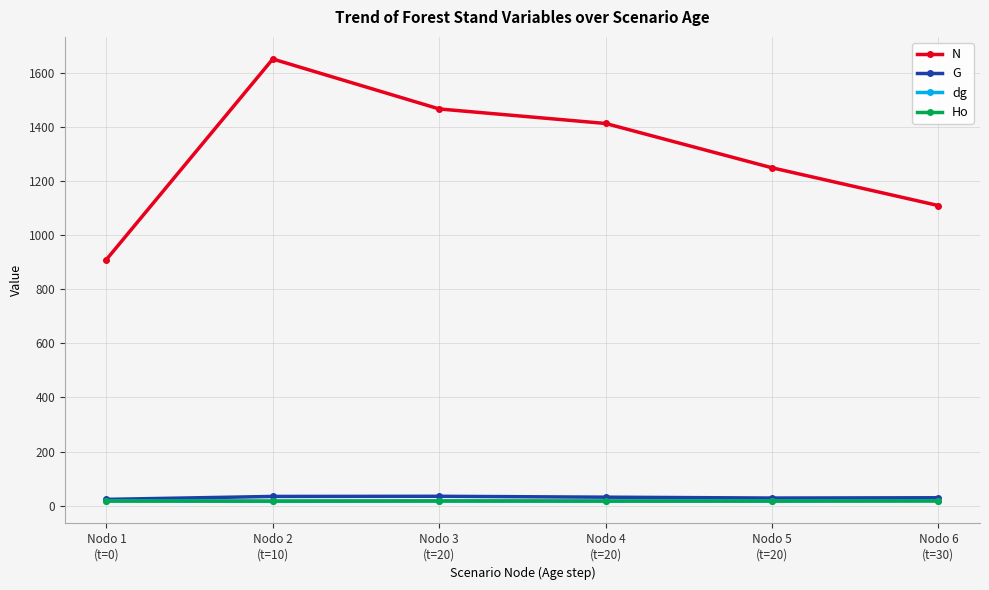

The value of Ho at Nodo 4
(t=20) is 17.5. True or false?

True